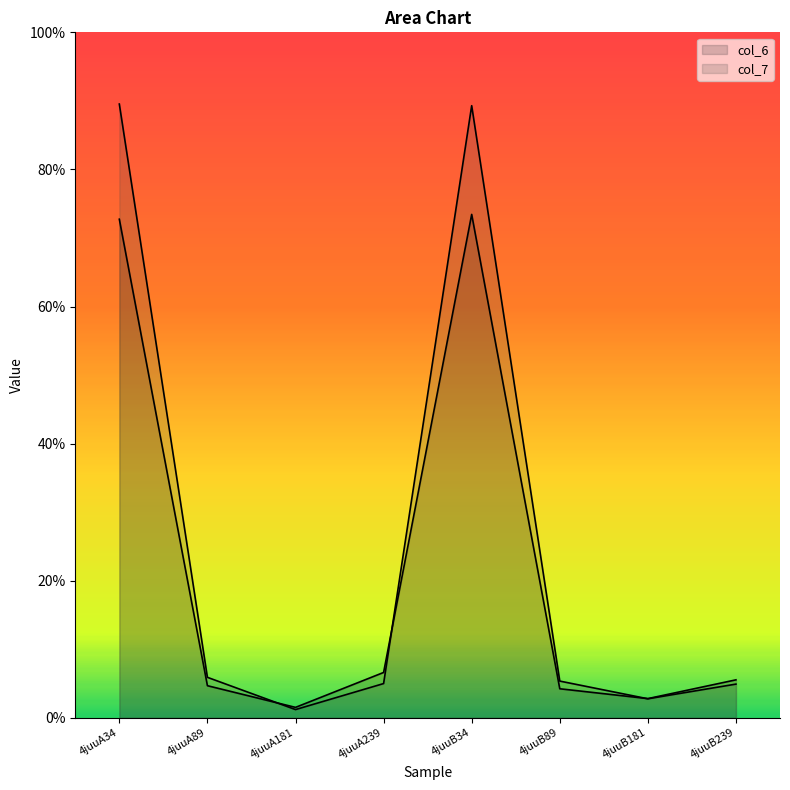

Where is col_7_line nearest to the value 45?

4juuA89